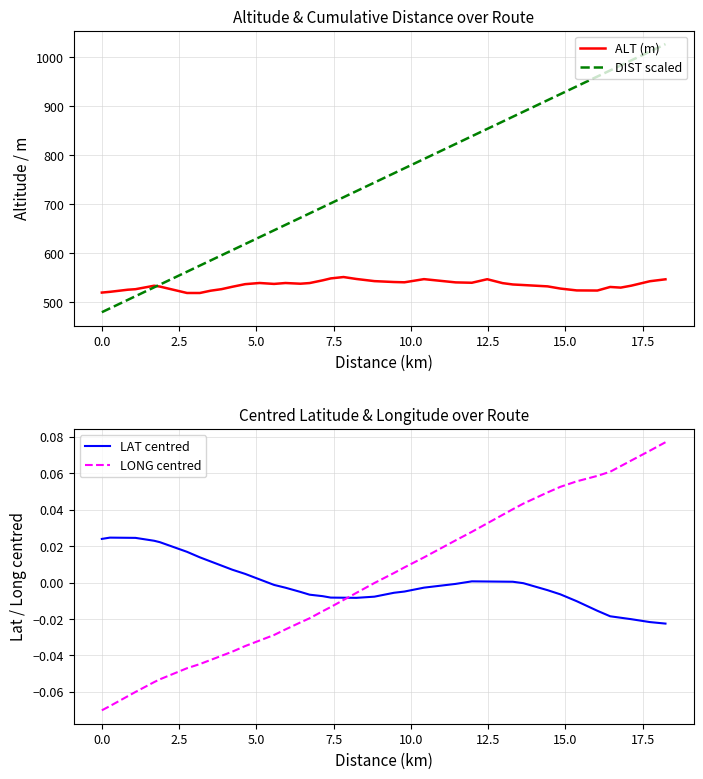

List the series in order of their peak value, lowest first.

LAT centred, LONG centred, ALT (m), DIST scaled